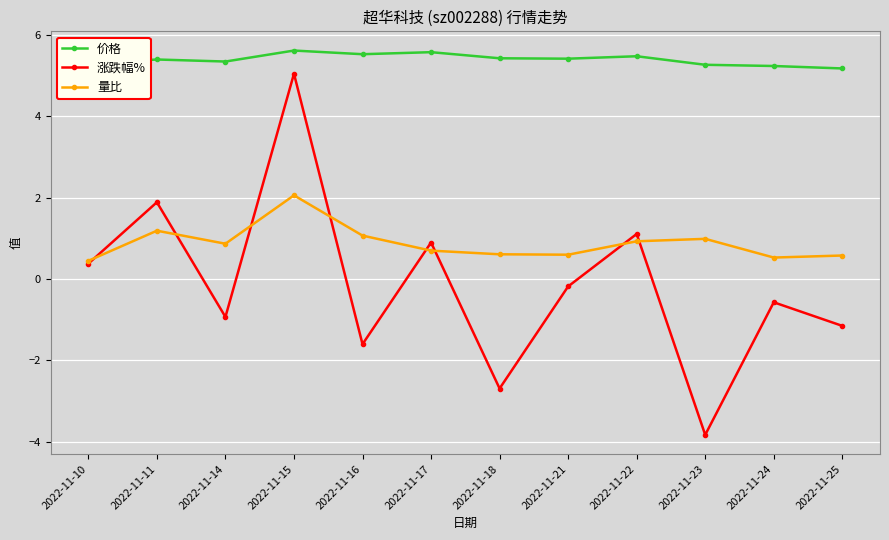

List the series in order of their overall mean, lowest first.

涨跌幅%, 量比, 价格